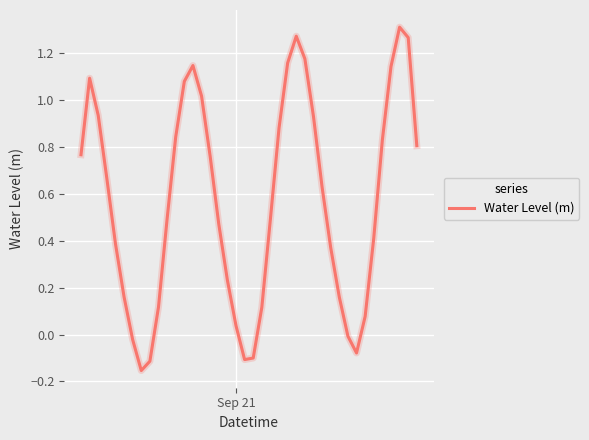

What is the difference between the maximum and minimum values?

1.5